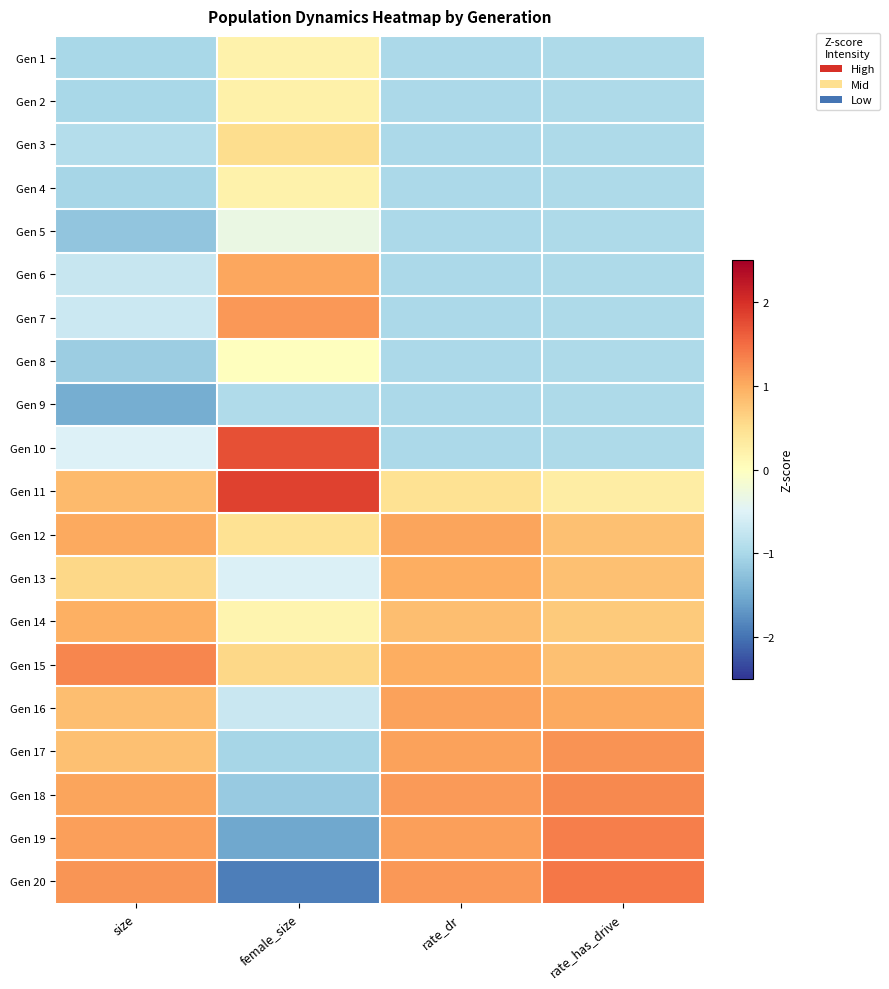

At which category is the sum across all series the highest?

rate_dr